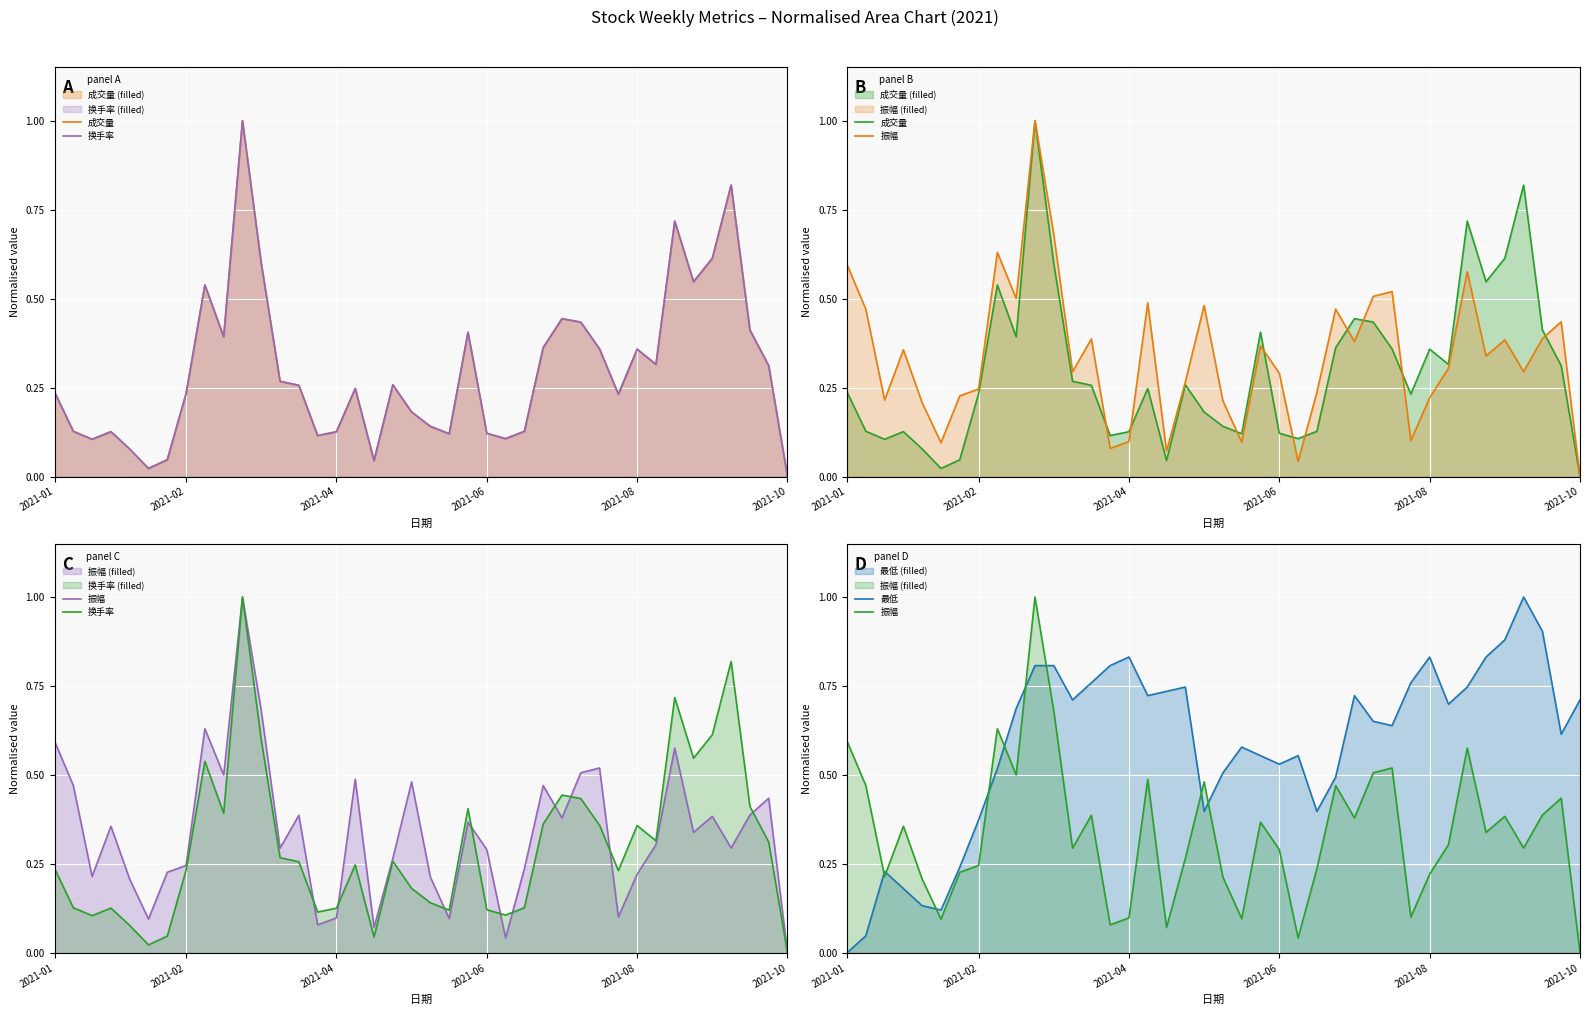

What is the total value across all series at 18?

1.5